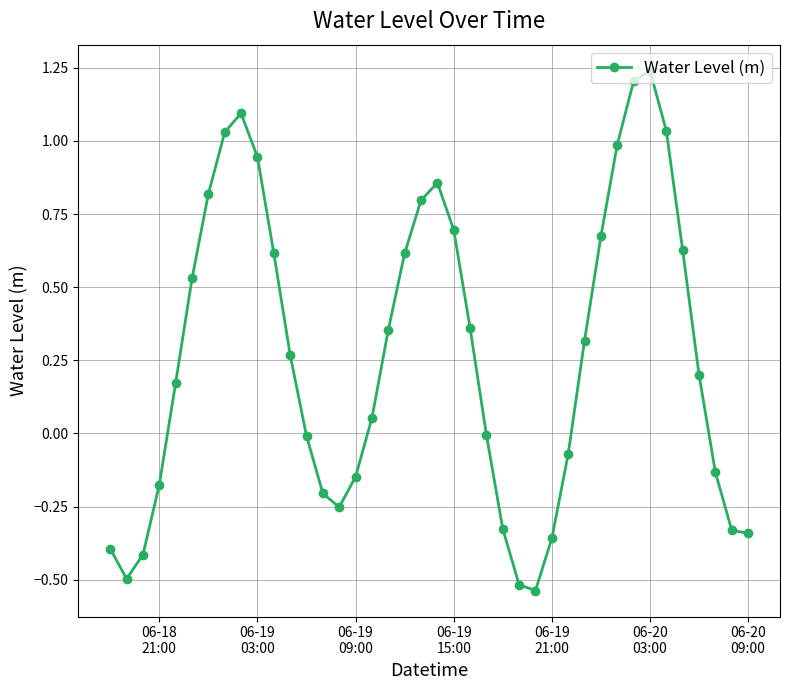

What is the value of the 7th point from the left?

0.8